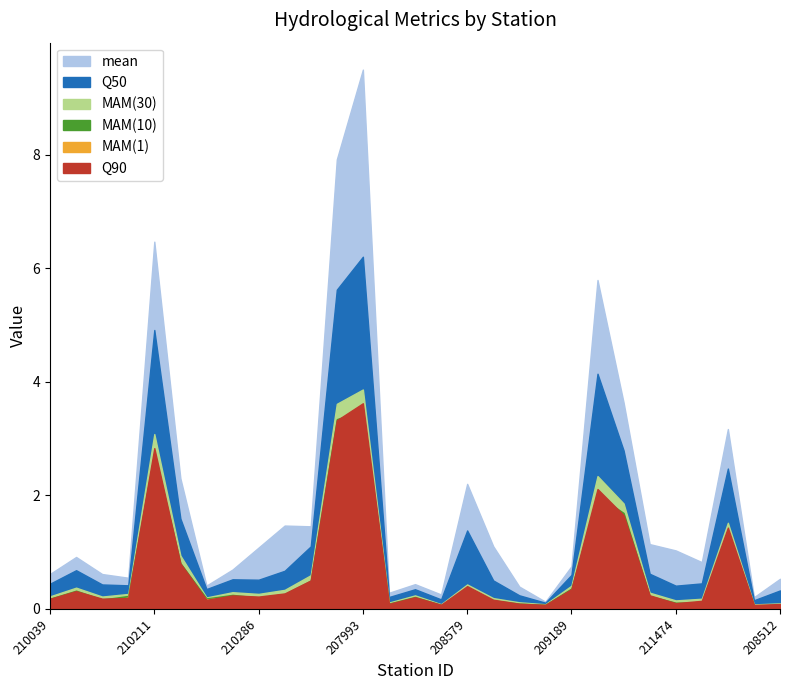

What is the difference between the highest and lowest values at 208512?

0.5